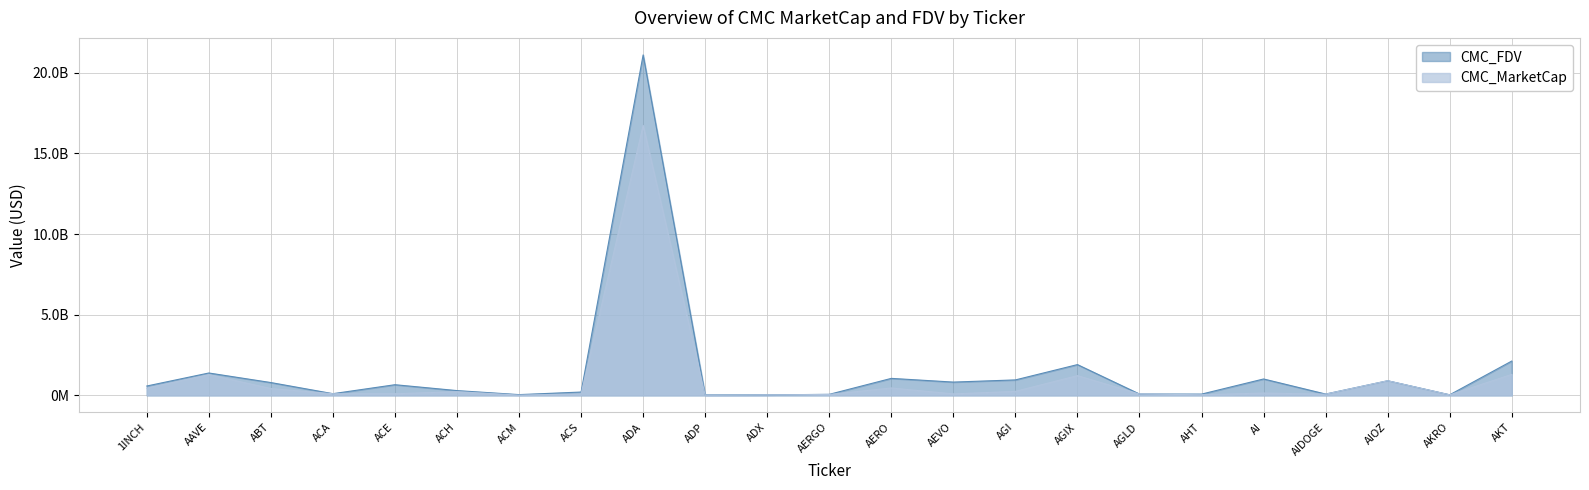

What is the total value across all series at AGIX?

3129171459.3